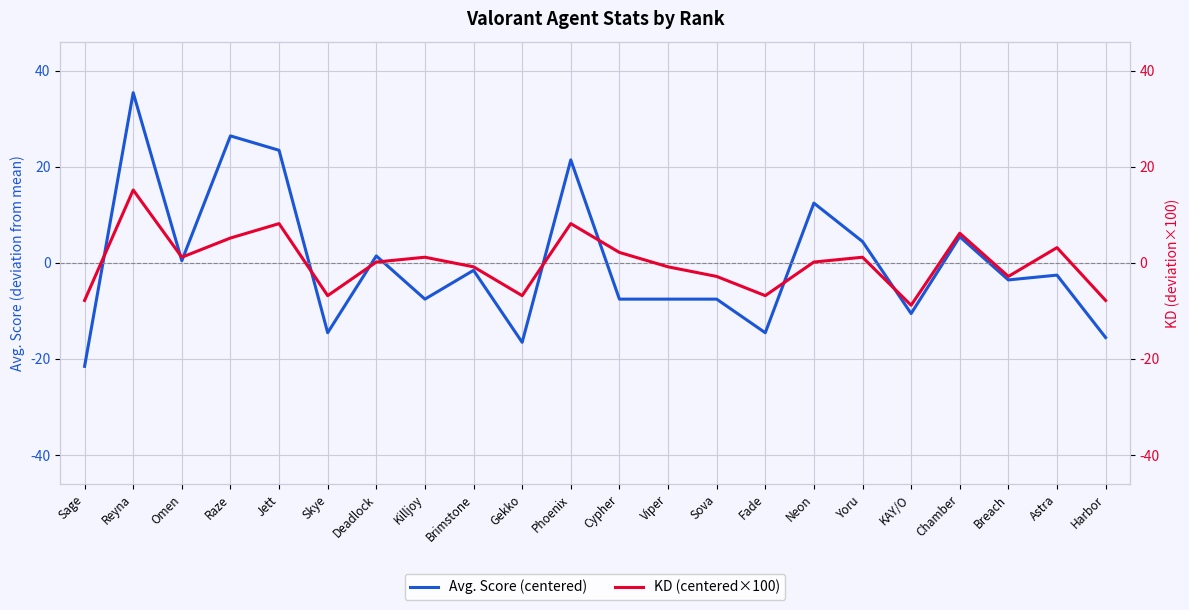

Which series changed the most between Gekko and Sova?

Avg. Score (centered)